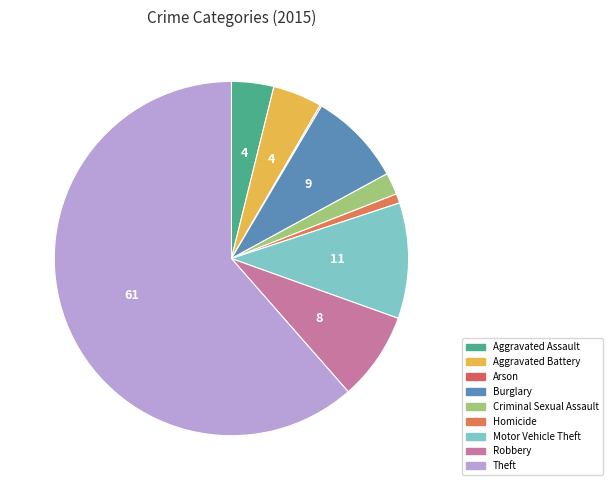

To the nearest percent, what percentage of the pie is Burglary?

9%